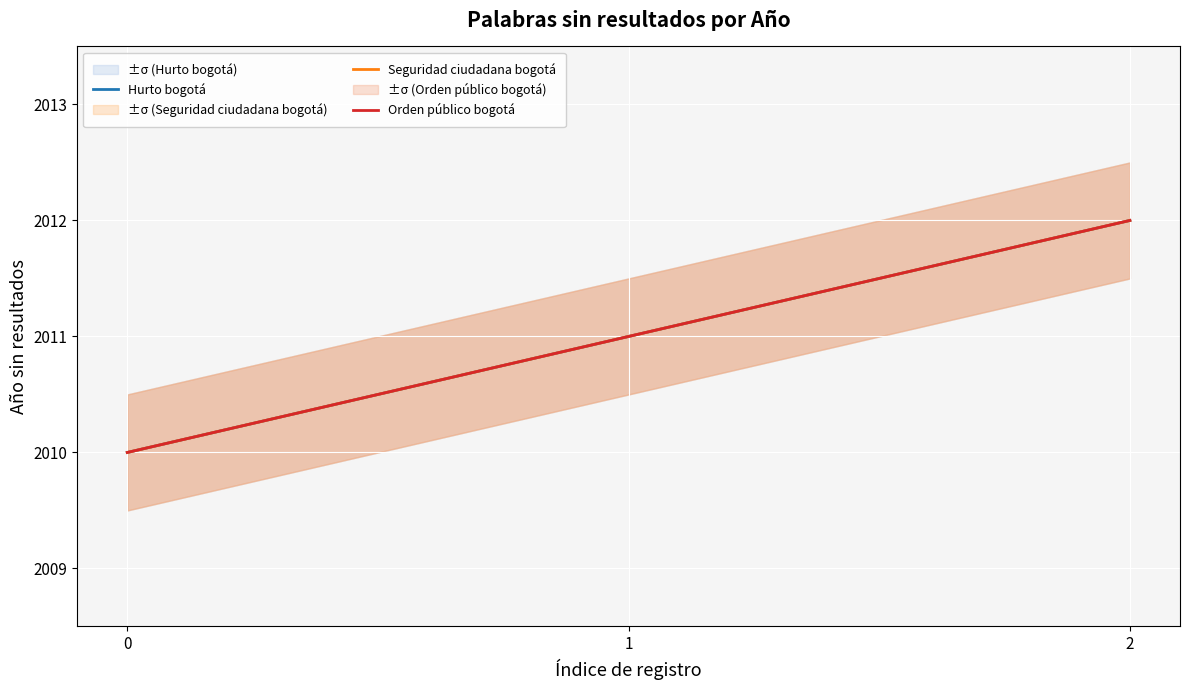

What is the value of the Hurto bogotá point at the 1st from the left?

2010